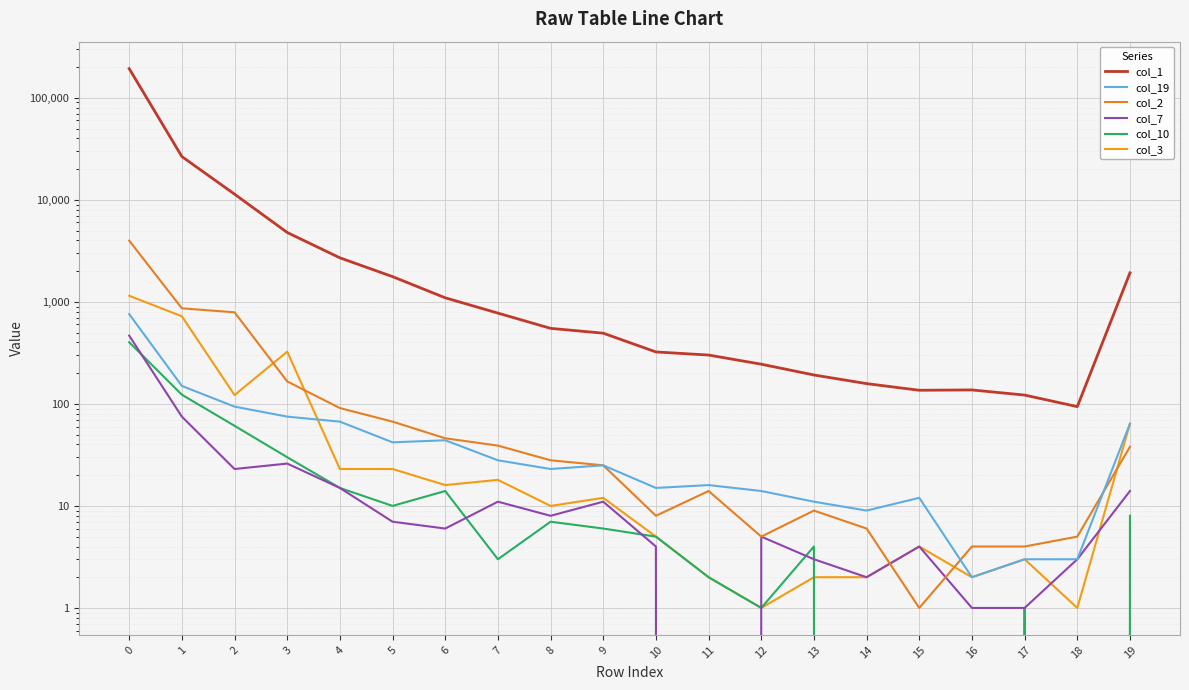

At which category does the chart reach its minimum across all series?

11